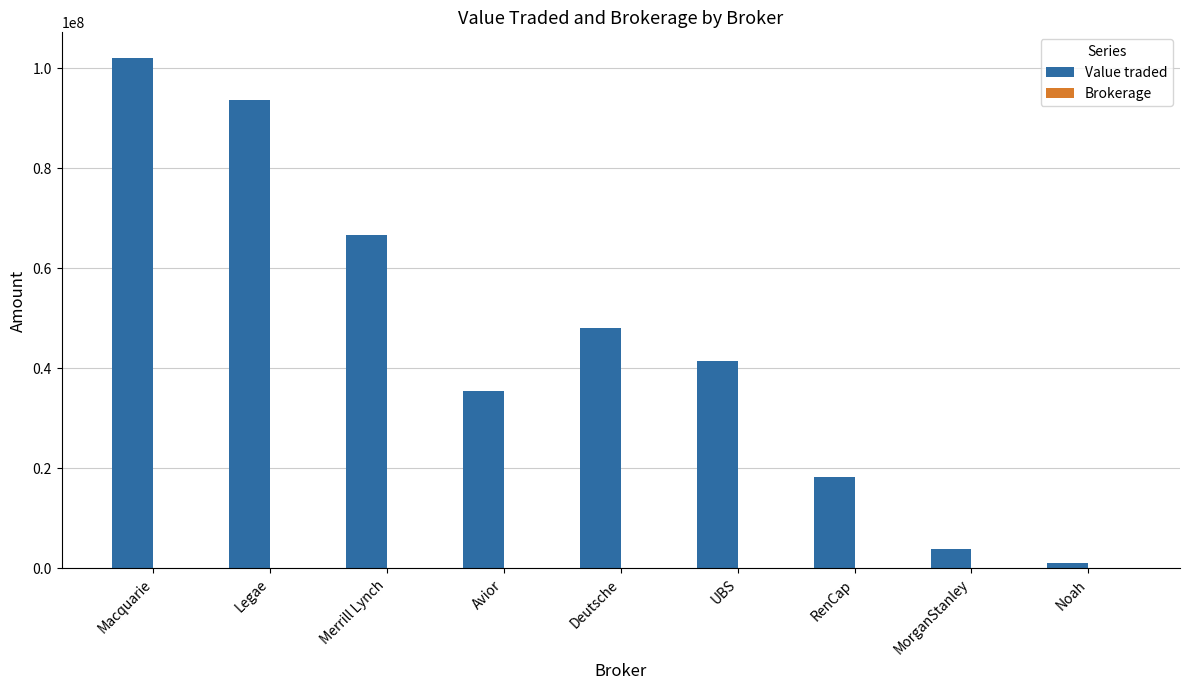

Between Merrill Lynch and Avior, which series saw the biggest shift?

Value traded